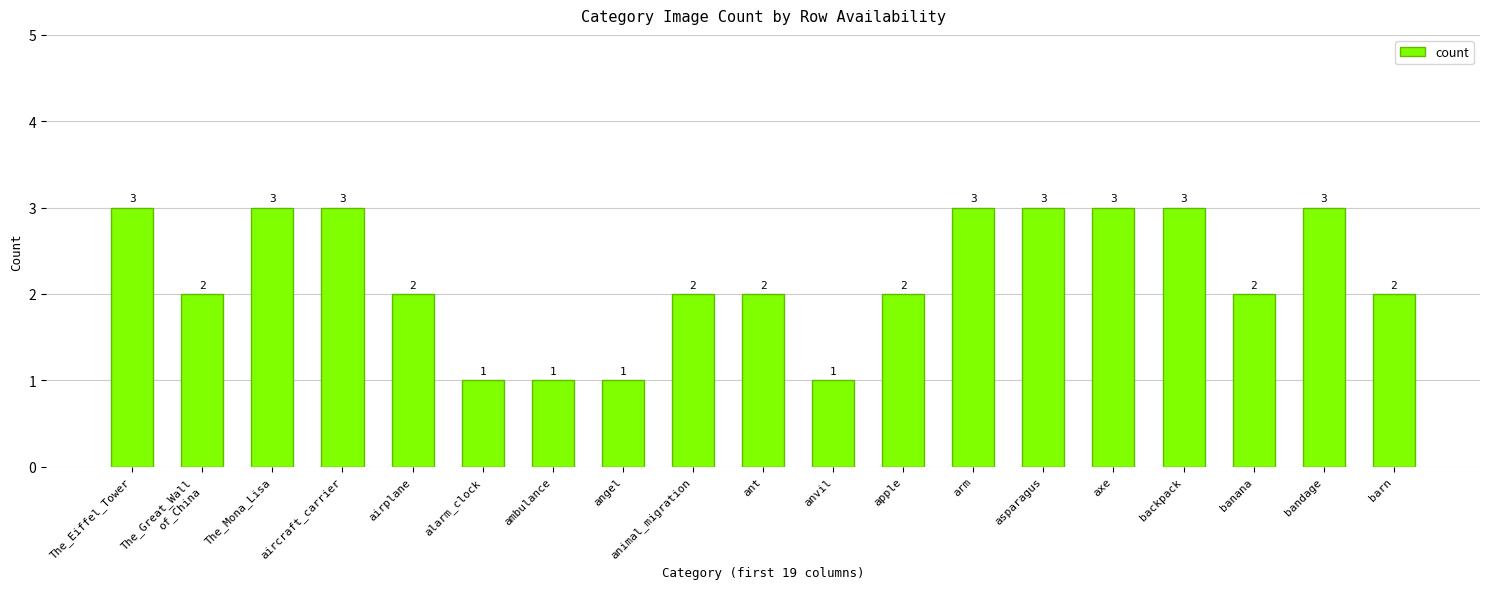

Which has a higher value, airplane or axe?

axe